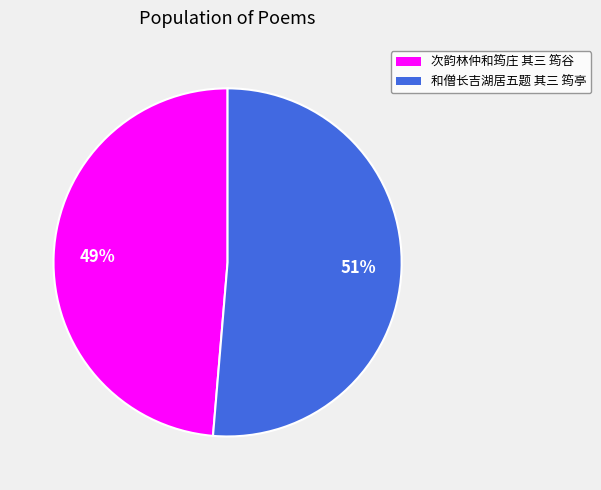

What is the smallest slice in the pie chart?

次韵林仲和筠庄 其三 筠谷